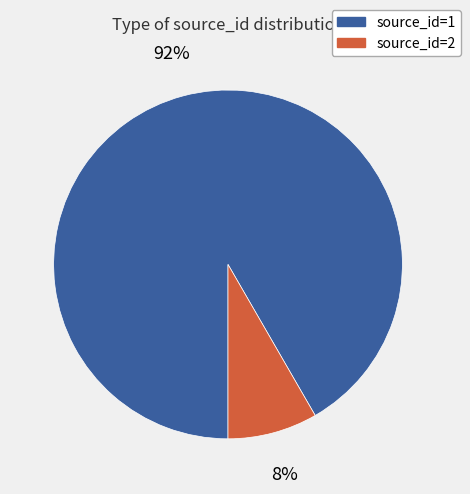

To the nearest percent, what portion does source_id=1 represent?

92%